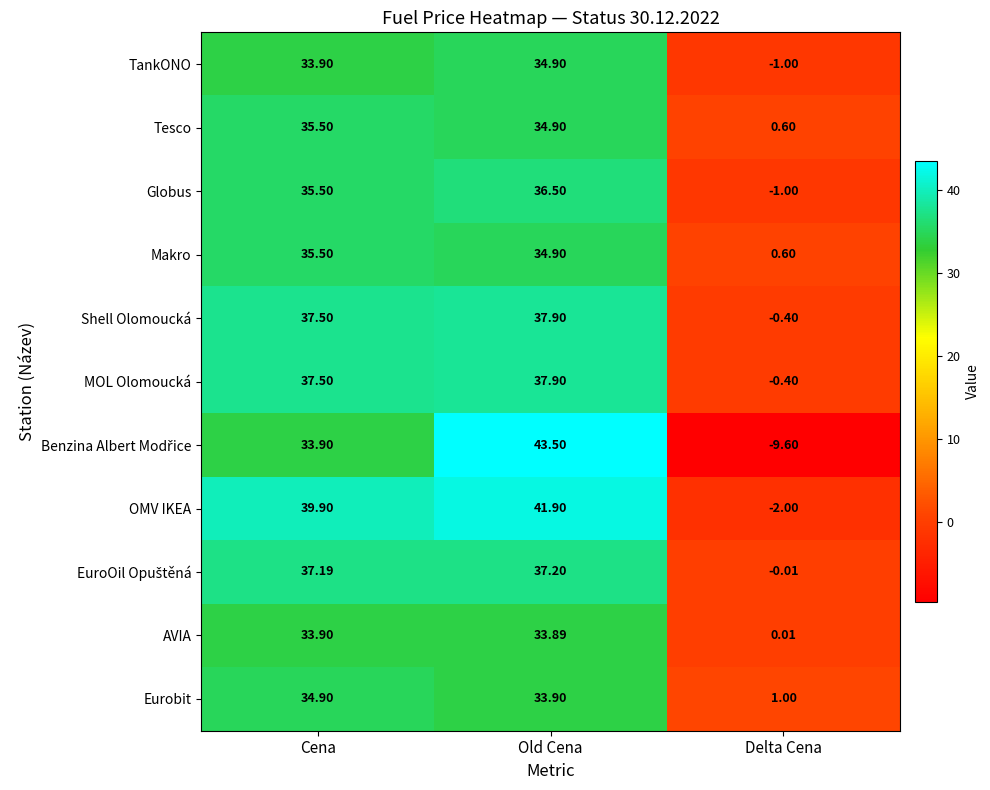

How many data points in TankONO are above 33?

2